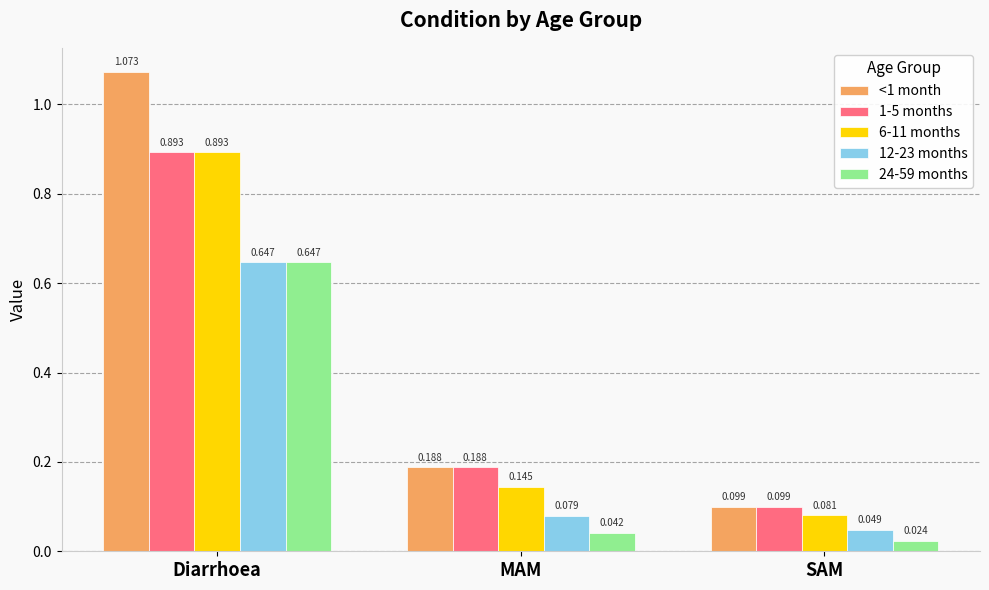

Which series has the largest range (max minus min)?

<1 month